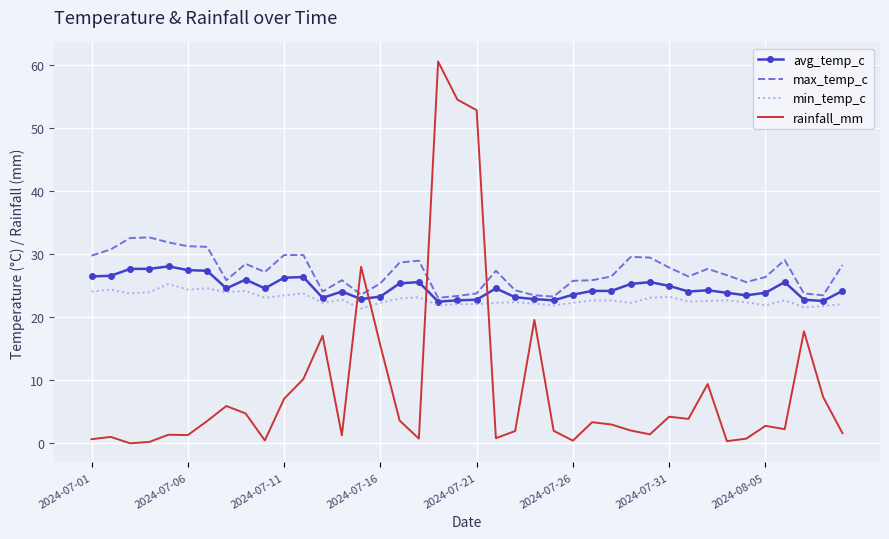

What is the maximum value shown in the chart?

60.6